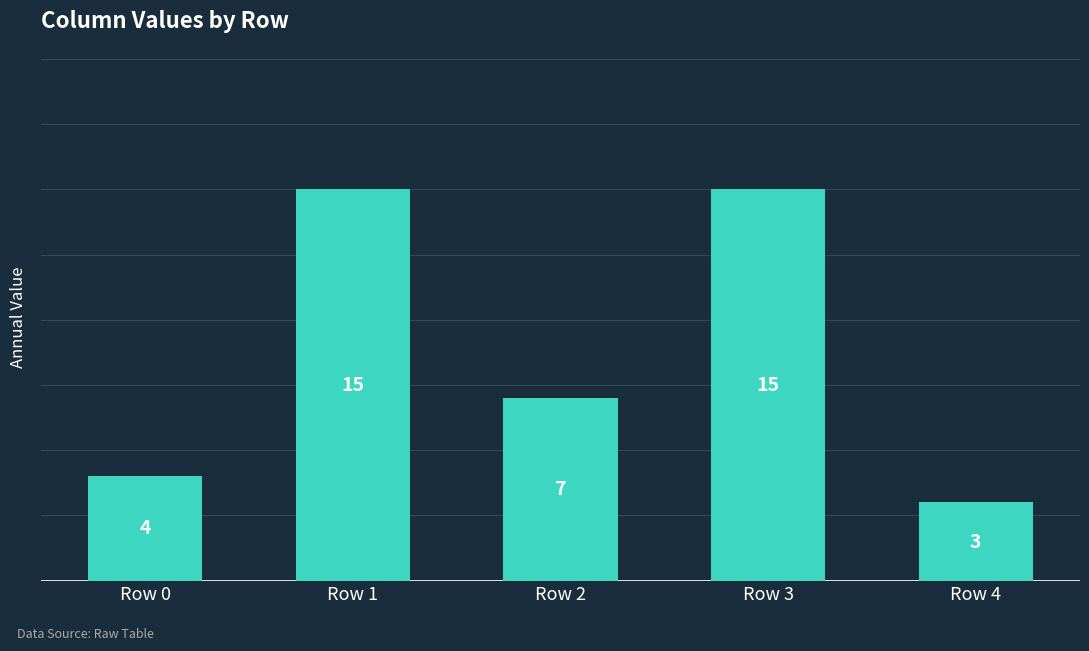

Reading left to right, list all the values displayed in this chart.

Row 0=4	Row 1=15	Row 2=7	Row 3=15	Row 4=3